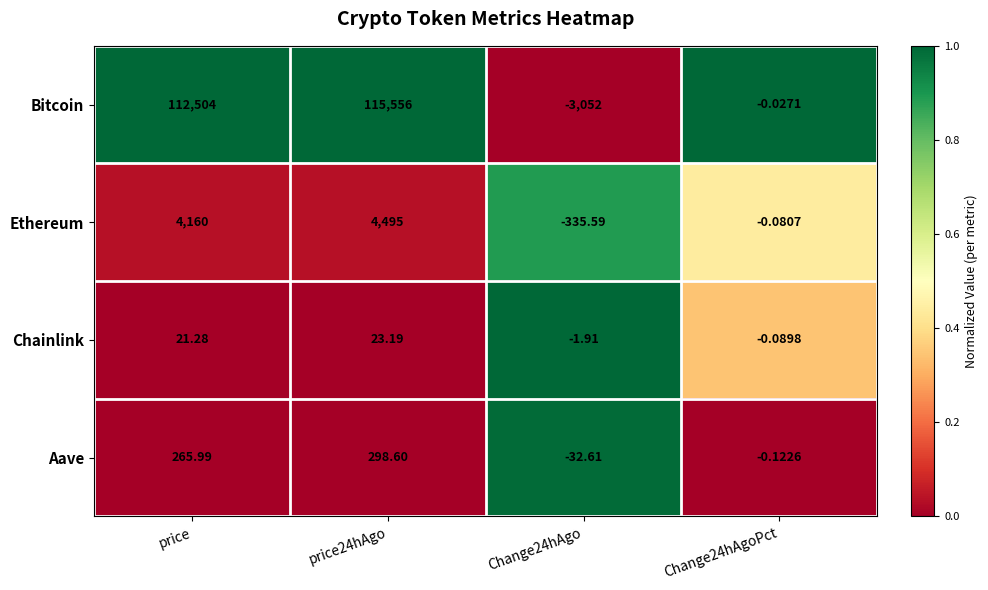

At which label does Aave first exceed 265?

price